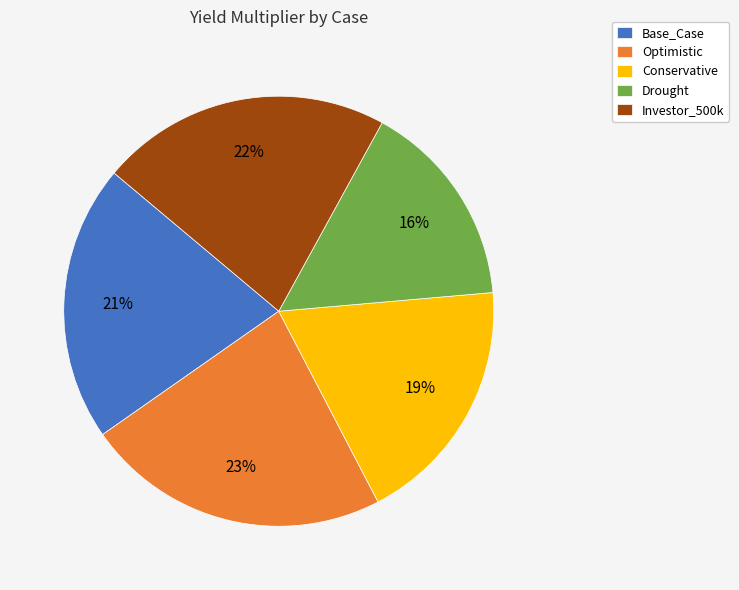

Count the number of slices in the pie.

5